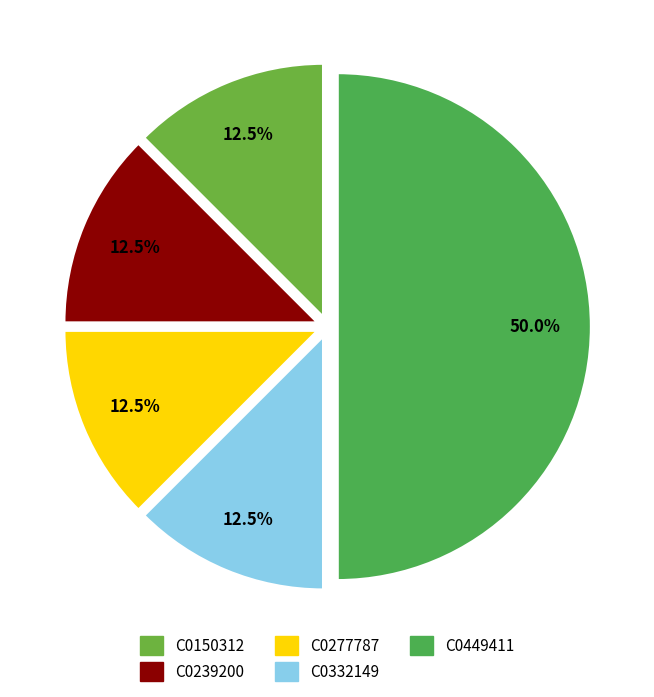

To the nearest percent, what is the combined percentage of C0239200 and C0277787?

25%